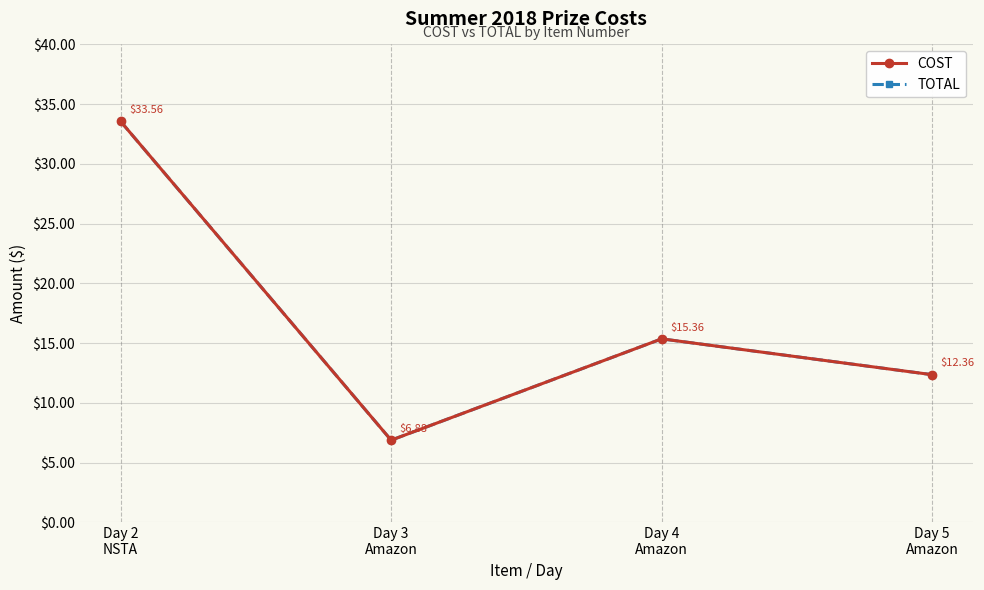

Which series has the widest spread of values?

COST